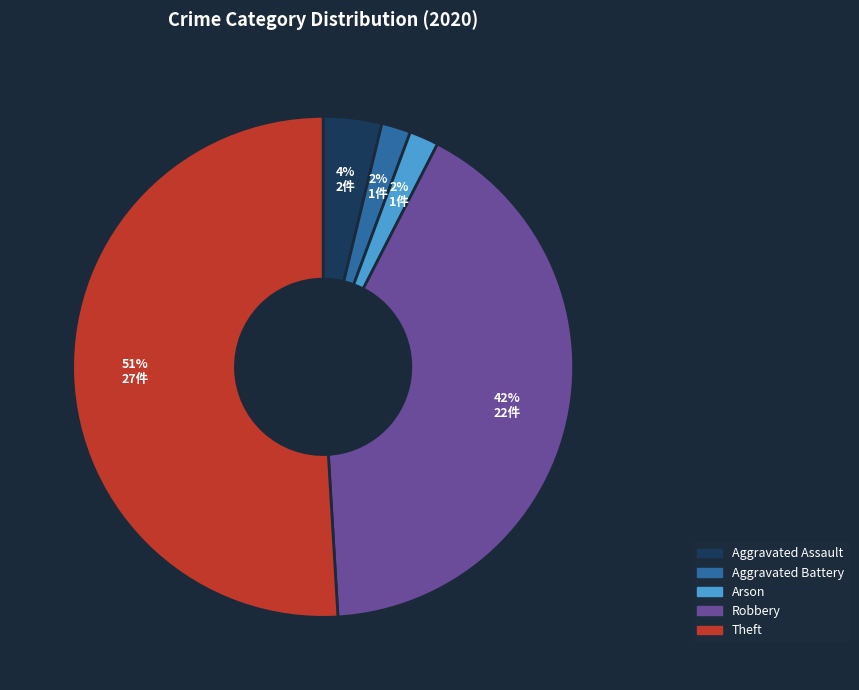

Which has a higher value, Aggravated Battery or Aggravated Assault?

Aggravated Assault